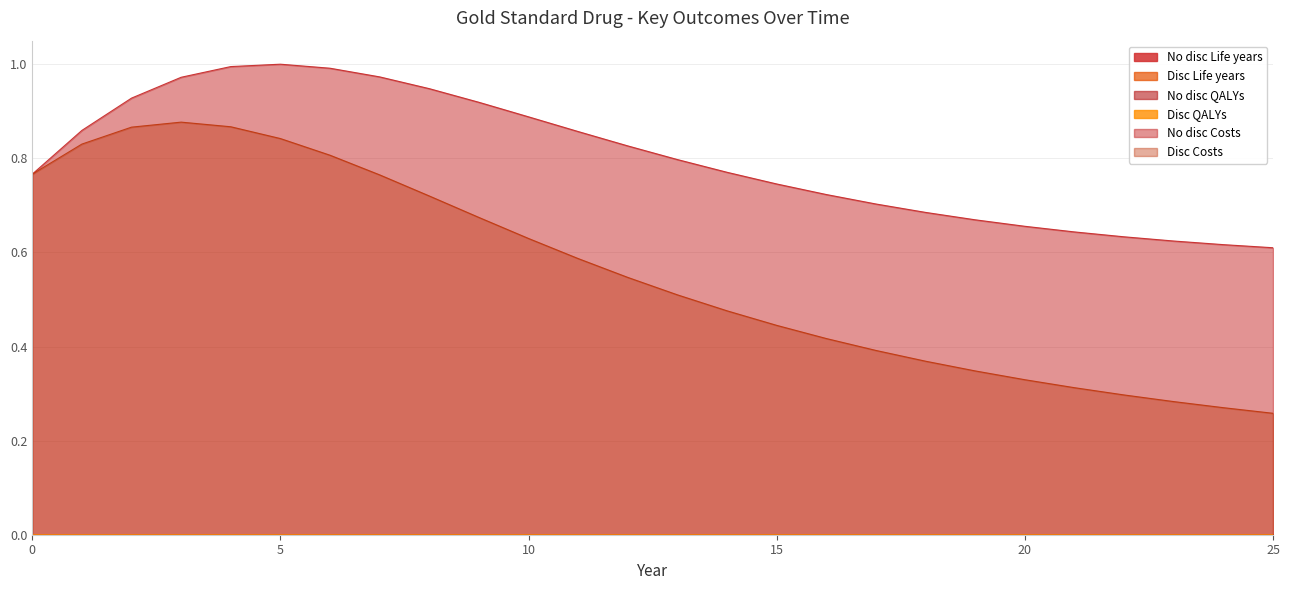

Reading left to right, what are all the values shown in this chart?

No disc Life years: 0=0.0	1=0.0	2=0.0	3=0.0	4=0.0	5=0.0	6=0.0	7=0.0	8=0.0	9=0.0	10=0.0	11=0.0	12=0.0	13=0.0	14=0.0	15=0.0	16=0.0	17=0.0	18=0.0	19=0.0	20=0.0	21=0.0	22=0.0	23=0.0	24=0.0	25=0.0
Disc Life years: 0=0.0	1=0.0	2=0.0	3=0.0	4=0.0	5=0.0	6=0.0	7=0.0	8=0.0	9=0.0	10=0.0	11=0.0	12=0.0	13=0.0	14=0.0	15=0.0	16=0.0	17=0.0	18=0.0	19=0.0	20=0.0	21=0.0	22=0.0	23=0.0	24=0.0	25=0.0
No disc QALYs: 0=0.0	1=0.0	2=0.0	3=0.0	4=0.0	5=0.0	6=0.0	7=0.0	8=0.0	9=0.0	10=0.0	11=0.0	12=0.0	13=0.0	14=0.0	15=0.0	16=0.0	17=0.0	18=0.0	19=0.0	20=0.0	21=0.0	22=0.0	23=0.0	24=0.0	25=0.0
Disc QALYs: 0=0.0	1=0.0	2=0.0	3=0.0	4=0.0	5=0.0	6=0.0	7=0.0	8=0.0	9=0.0	10=0.0	11=0.0	12=0.0	13=0.0	14=0.0	15=0.0	16=0.0	17=0.0	18=0.0	19=0.0	20=0.0	21=0.0	22=0.0	23=0.0	24=0.0	25=0.0
No disc Costs: 0=0.8	1=0.9	2=0.9	3=1.0	4=1.0	5=1.0	6=1.0	7=1.0	8=0.9	9=0.9	10=0.9	11=0.9	12=0.8	13=0.8	14=0.8	15=0.7	16=0.7	17=0.7	18=0.7	19=0.7	20=0.7	21=0.6	22=0.6	23=0.6	24=0.6	25=0.6
Disc Costs: 0=0.8	1=0.8	2=0.9	3=0.9	4=0.9	5=0.8	6=0.8	7=0.8	8=0.7	9=0.7	10=0.6	11=0.6	12=0.5	13=0.5	14=0.5	15=0.4	16=0.4	17=0.4	18=0.4	19=0.3	20=0.3	21=0.3	22=0.3	23=0.3	24=0.3	25=0.3